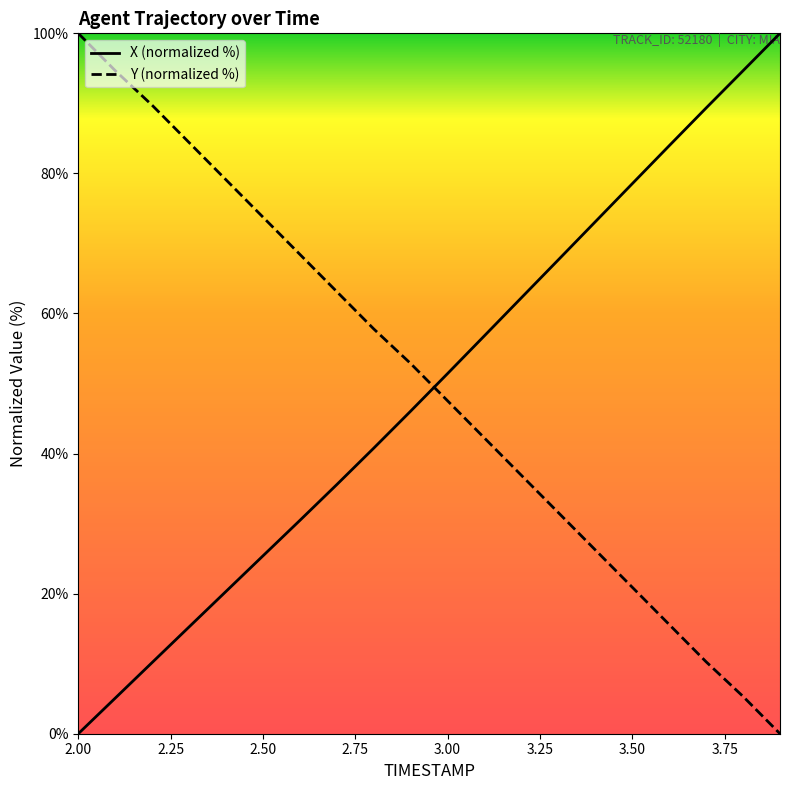

What is the greatest value displayed?

100.0